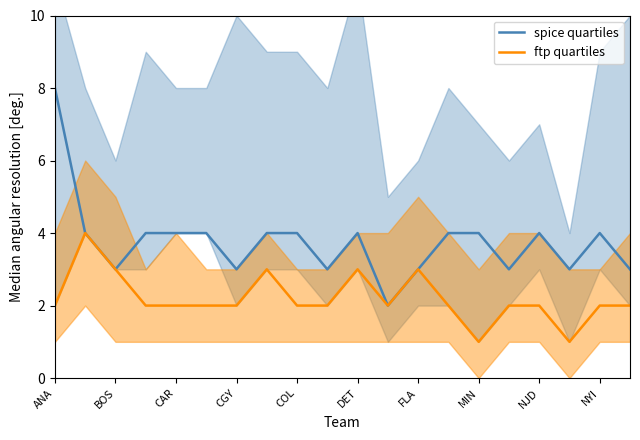

What is the average value of the spice quartiles series?

4